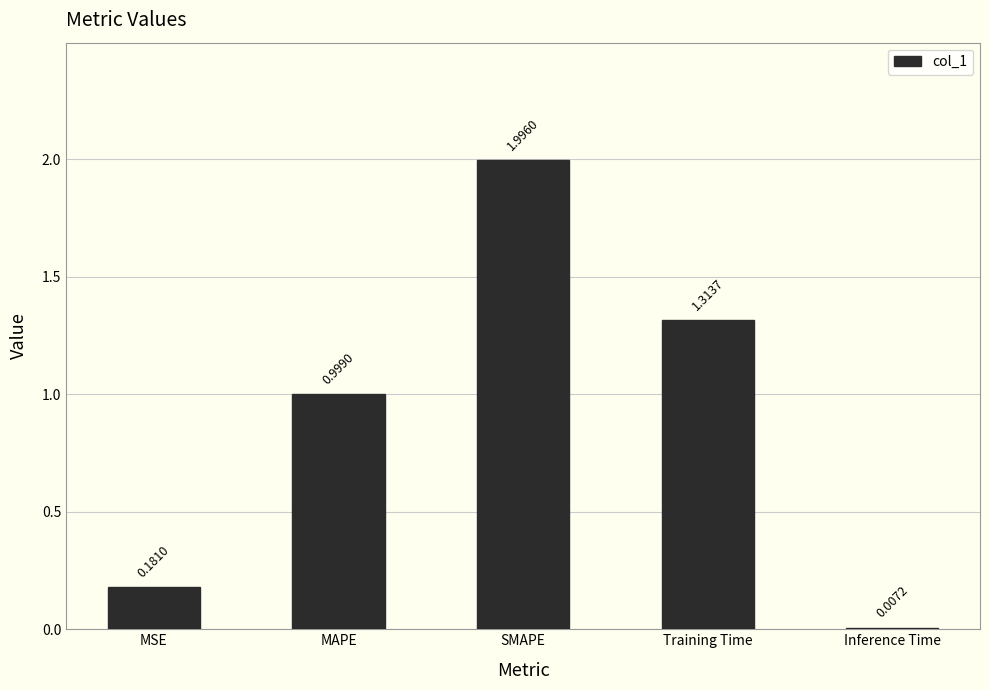

At which category does the chart reach its peak across all series?

SMAPE